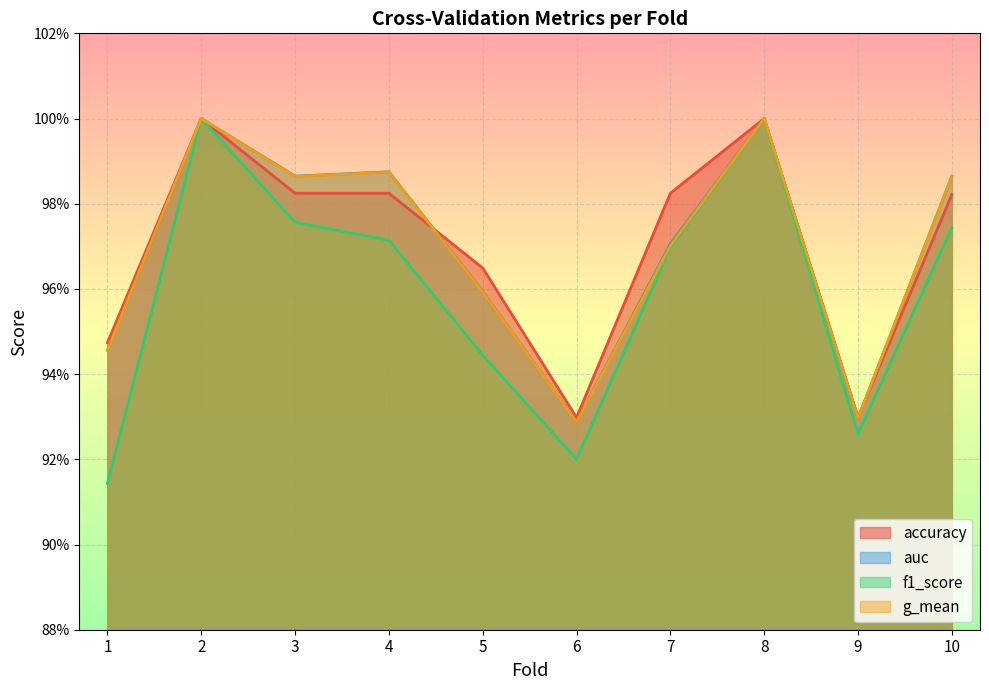

Rank the series at 5 from lowest to highest value.

f1_score, g_mean, auc, accuracy